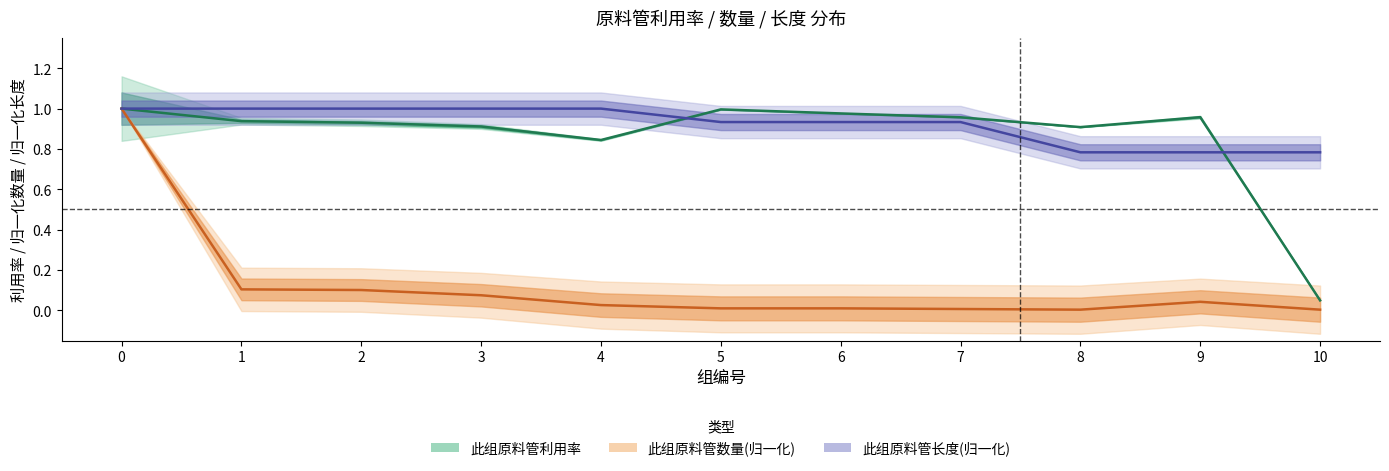

The 此组原料管数量 series shows 0.1 at 2. True or false?

False